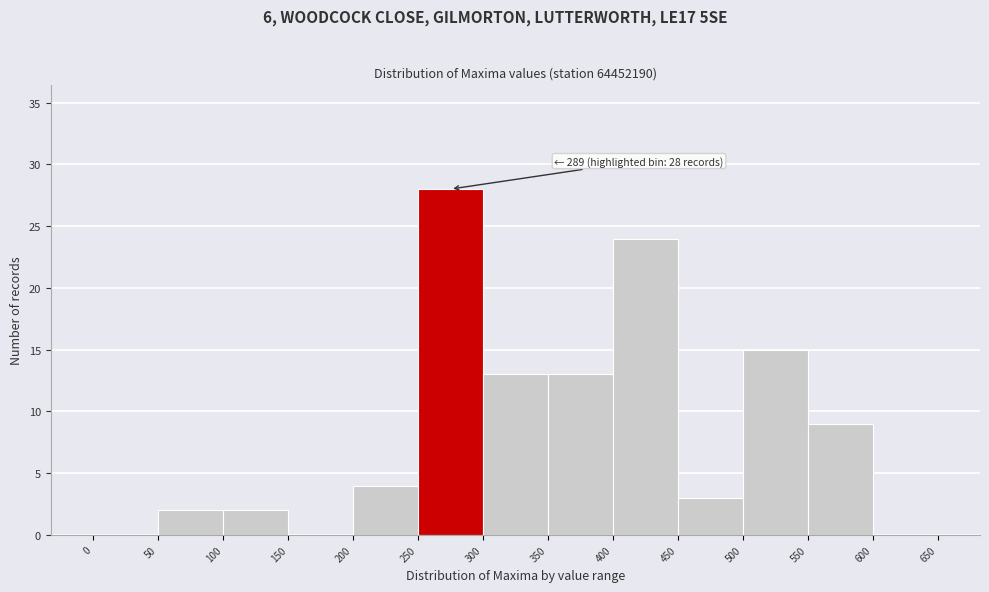

Over which range of the x-axis is the bar tallest?

250 to 300